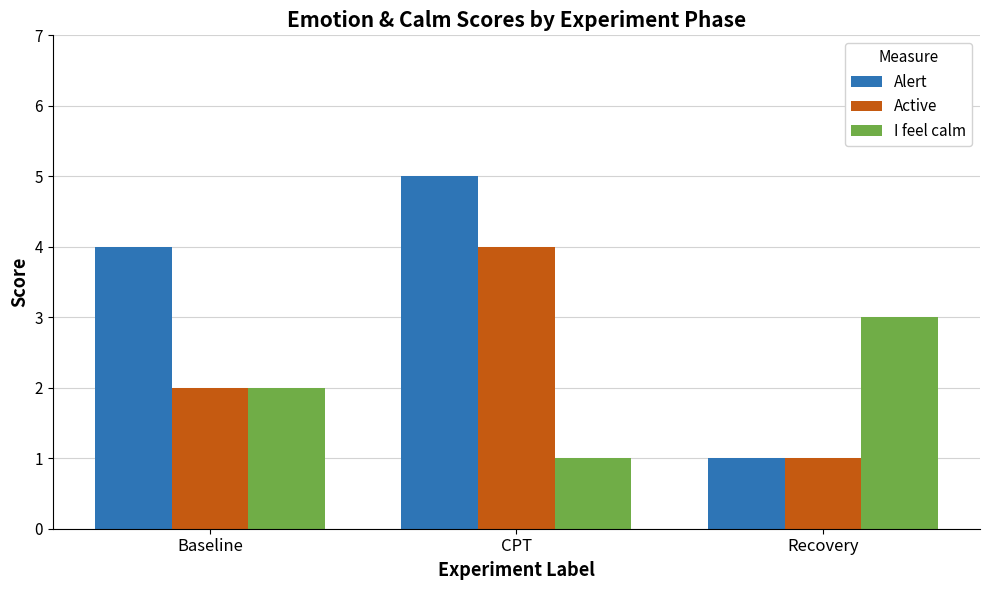

At which category is the sum across all series the highest?

CPT